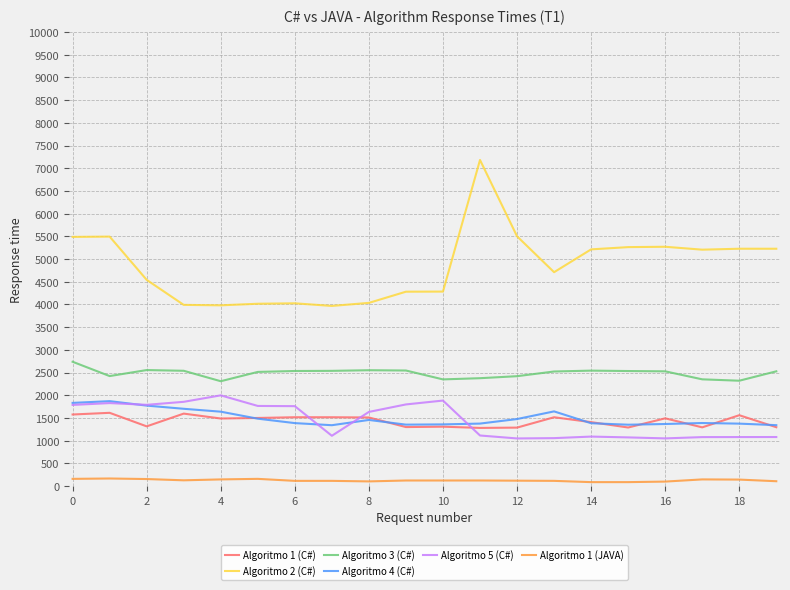

What is the highest value of the Algoritmo 2 (C#) series?

7182.2